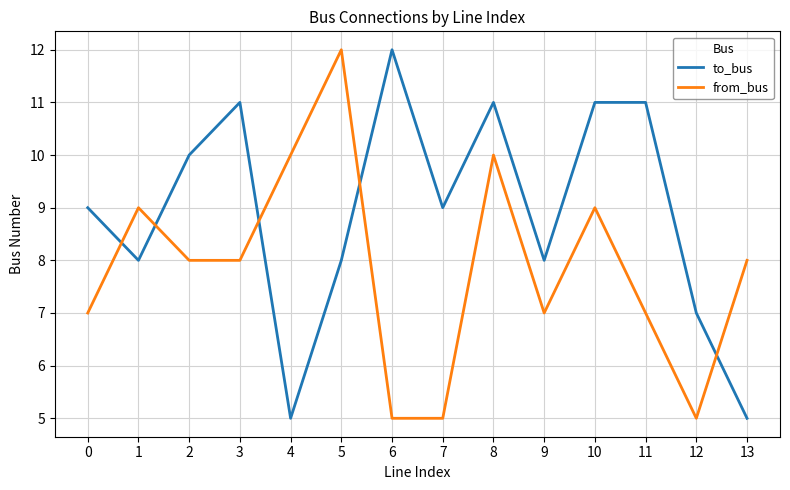

What is the average value of the from_bus series?

8